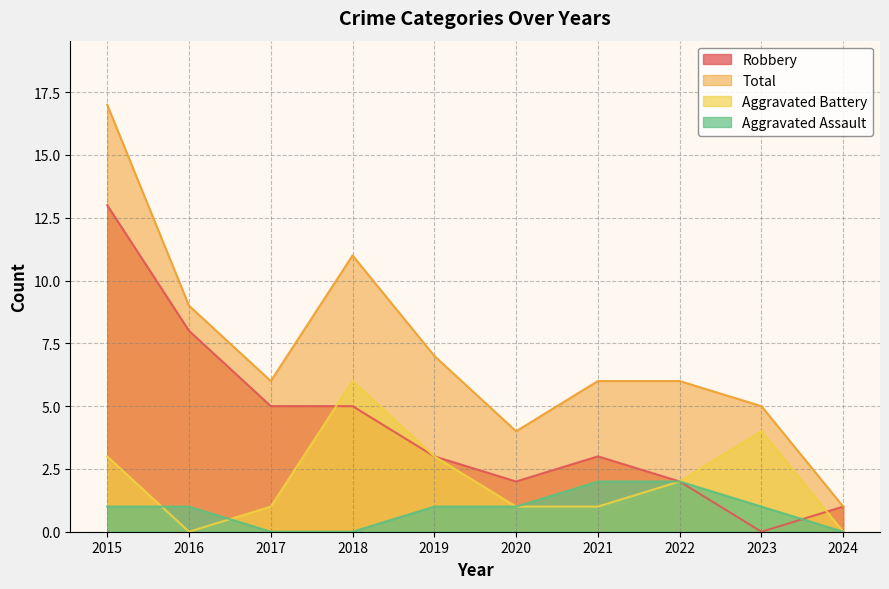

Reading left to right, what are all the values shown in this chart?

Aggravated Assault: 1	1	0	0	1	1	2	2	1	0
Aggravated Battery: 3	0	1	6	3	1	1	2	4	0
Robbery: 13	8	5	5	3	2	3	2	0	1
Total: 17	9	6	11	7	4	6	6	5	1